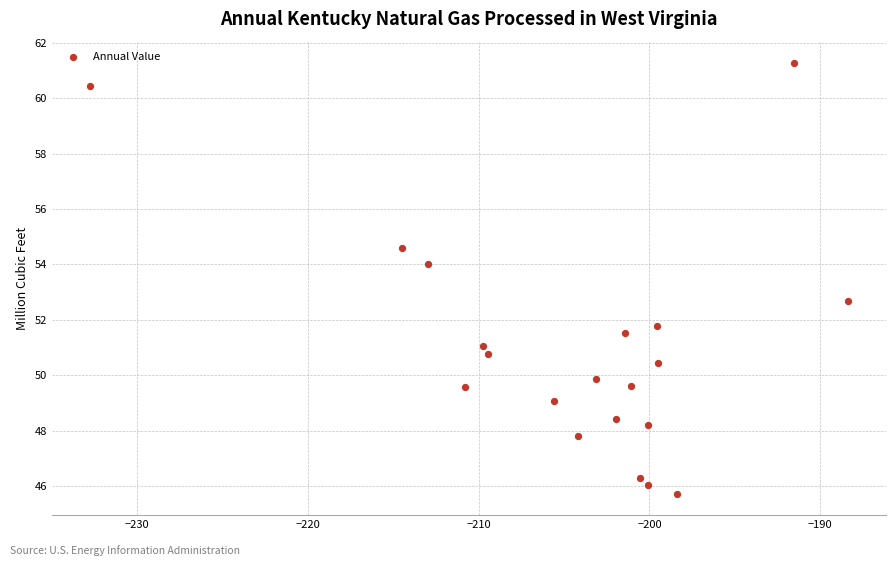

What is the range of X values (max minus min)?

44.4